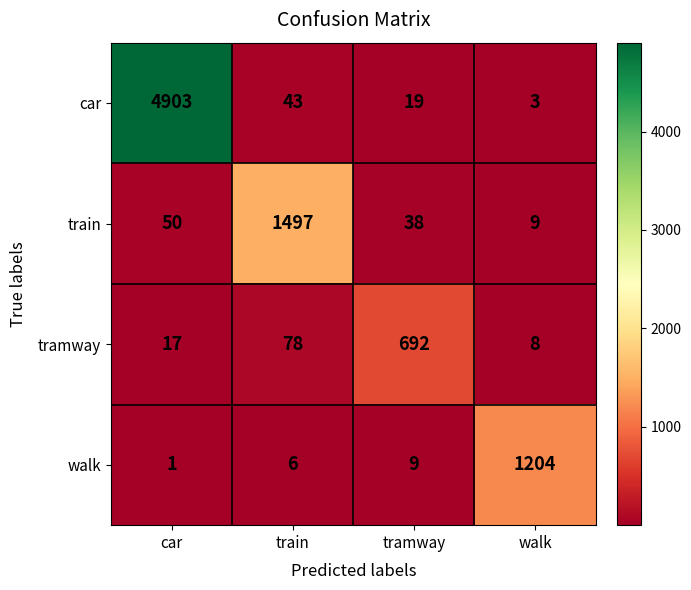

What is the average value of the walk series?

305